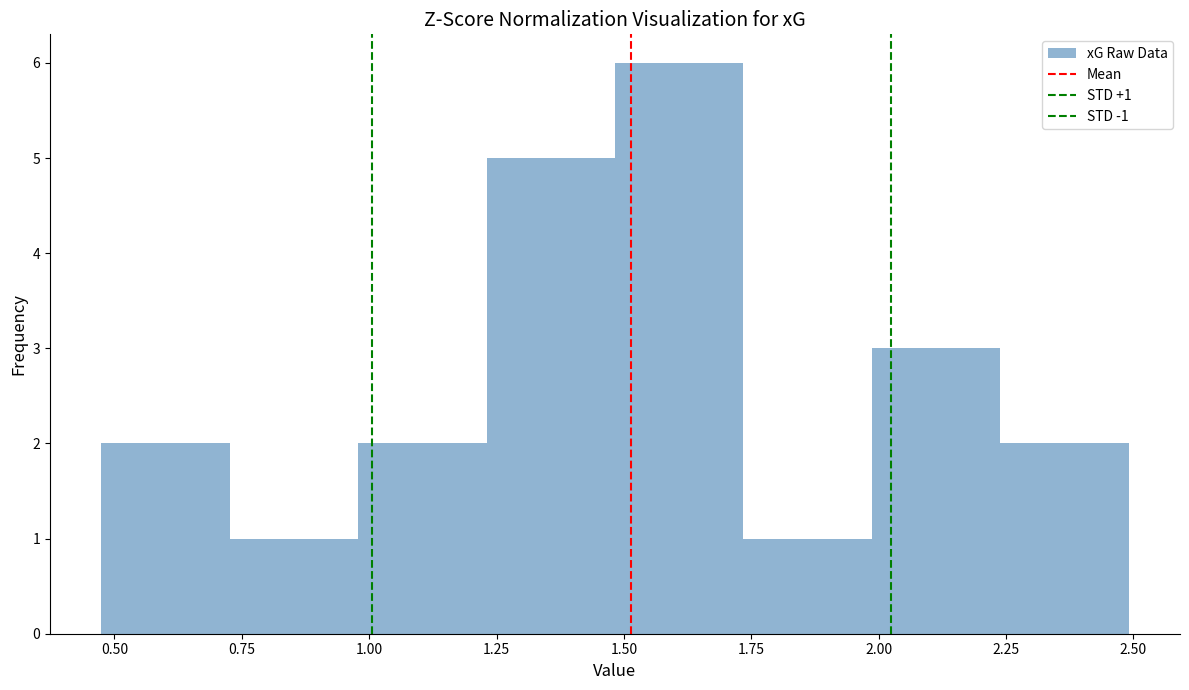

Which range on the x-axis has the tallest bar?

1.50 to 1.75